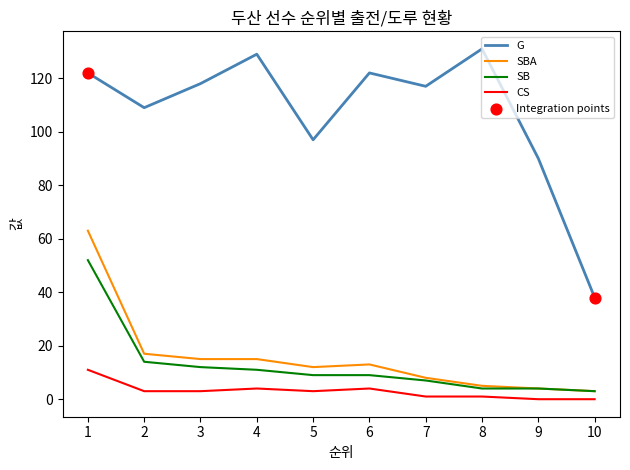

Which series has the largest total across all categories?

G